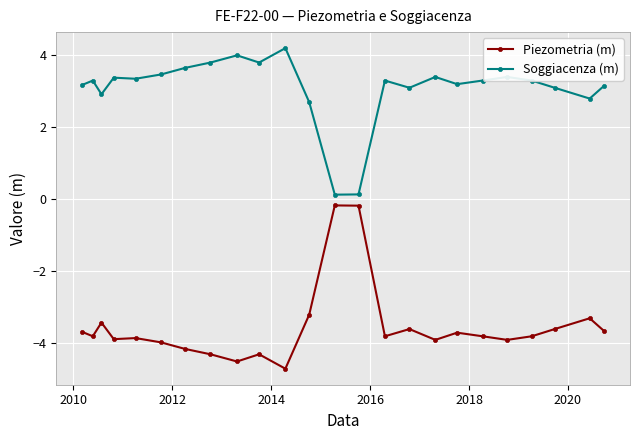

What is the smallest value displayed?

-4.7